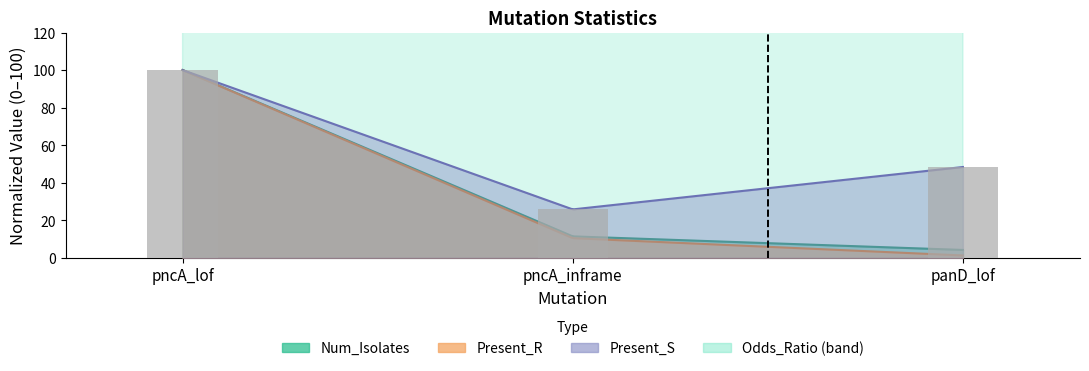

Rank the categories by value from lowest to highest.

pncA_inframe, panD_lof, pncA_lof